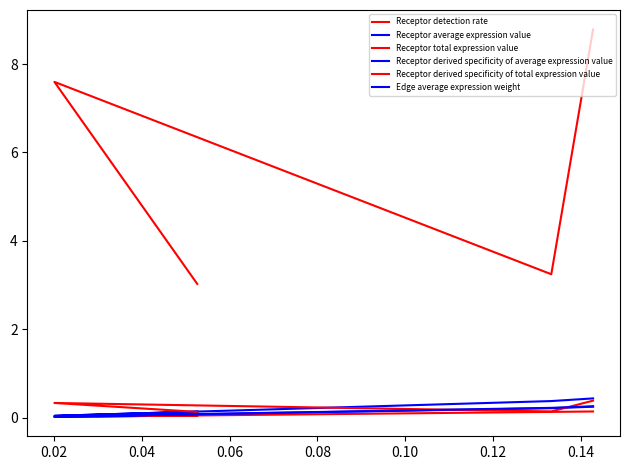

True or false: Receptor derived specificity of average expression value and Receptor average expression value intersect in this chart.

False